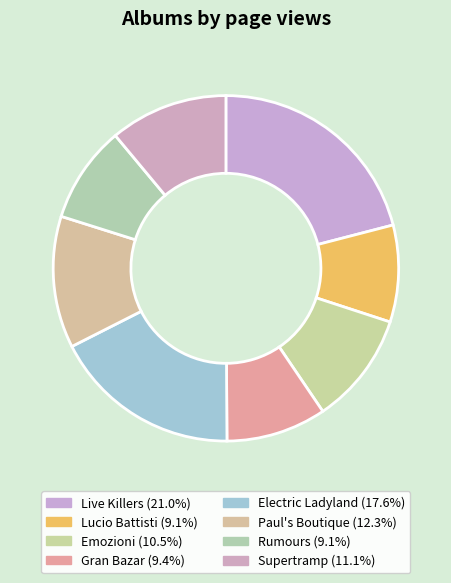

Does Lucio Battisti represent more than half of the total?

No